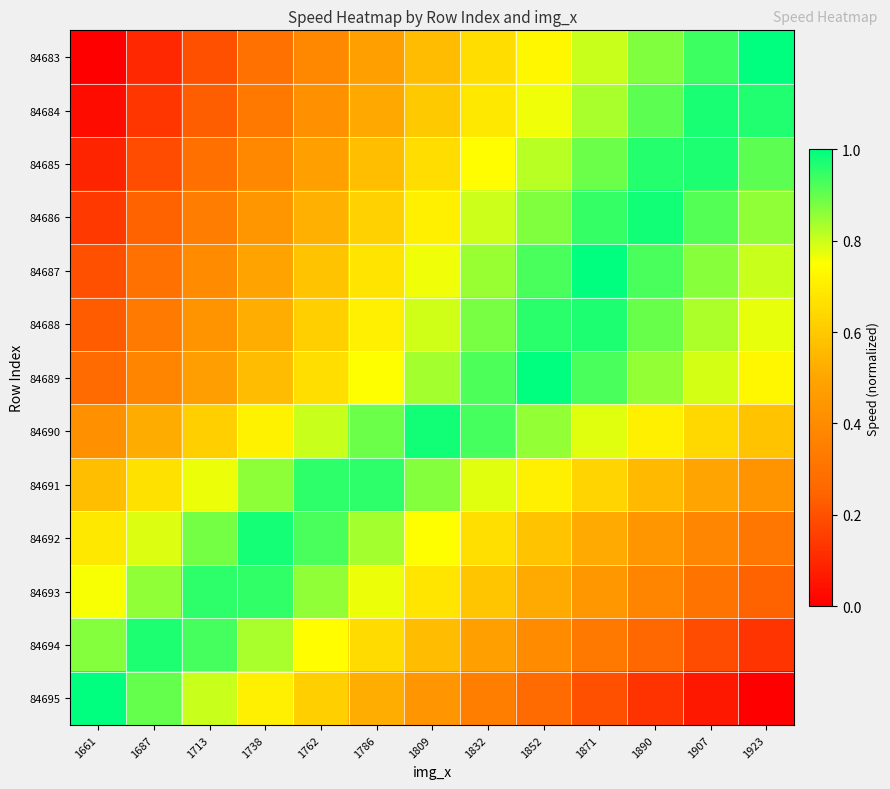

At which category is the sum across all series the highest?

1852